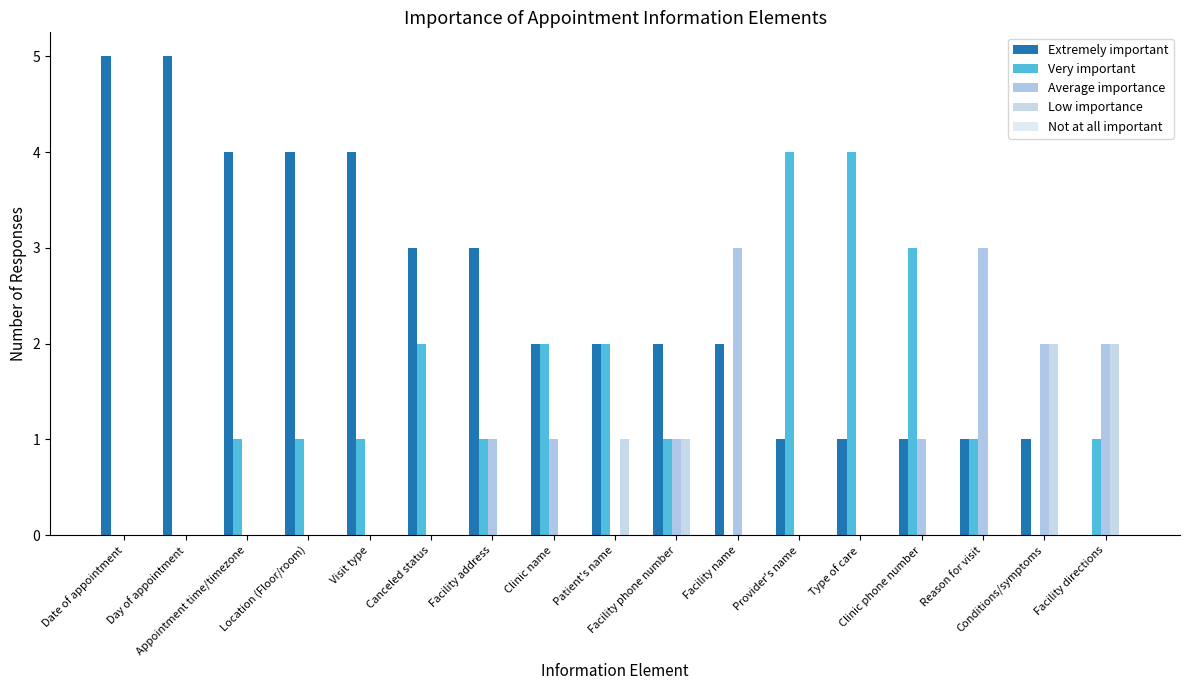

At which category is the sum across all series the highest?

Date of appointment